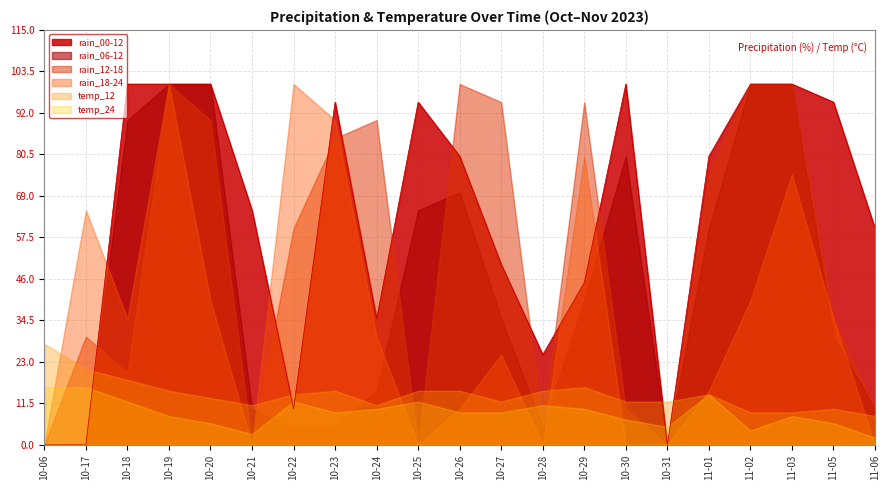

What is the spread (max minus min) of values at 2023-10-28?

25